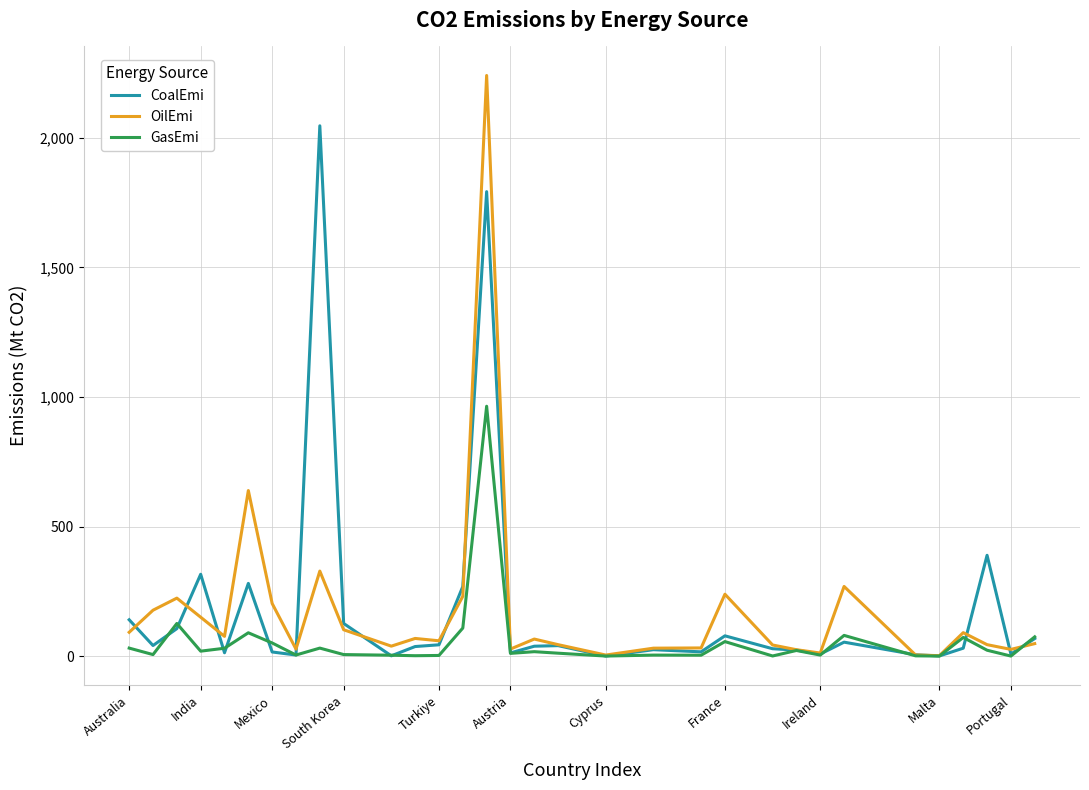

Rank the series by their maximum value, from highest to lowest.

OilEmi, CoalEmi, GasEmi